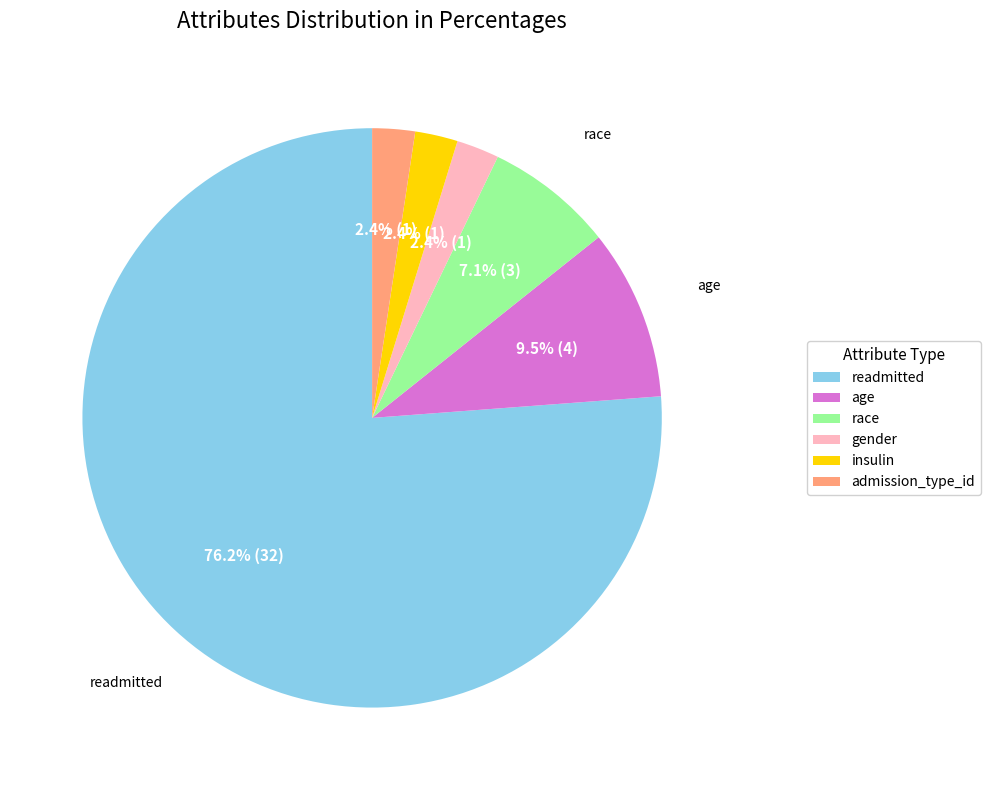

Does any single category account for the majority?

Yes